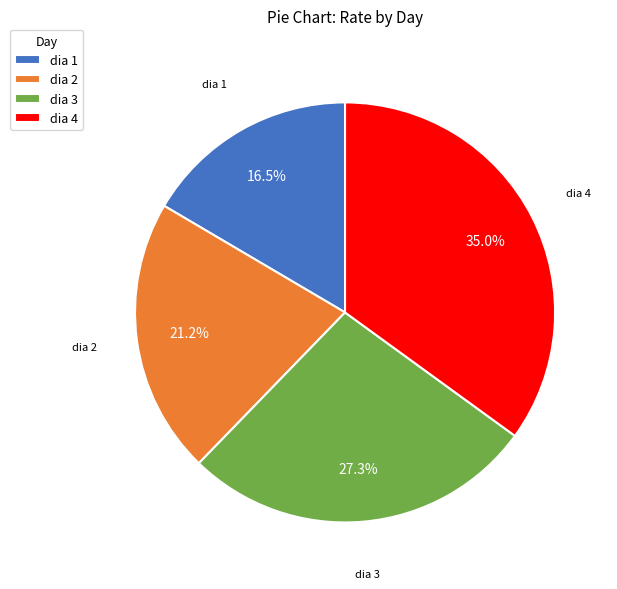

True or false: dia 3 accounts for 27% of the total.

True